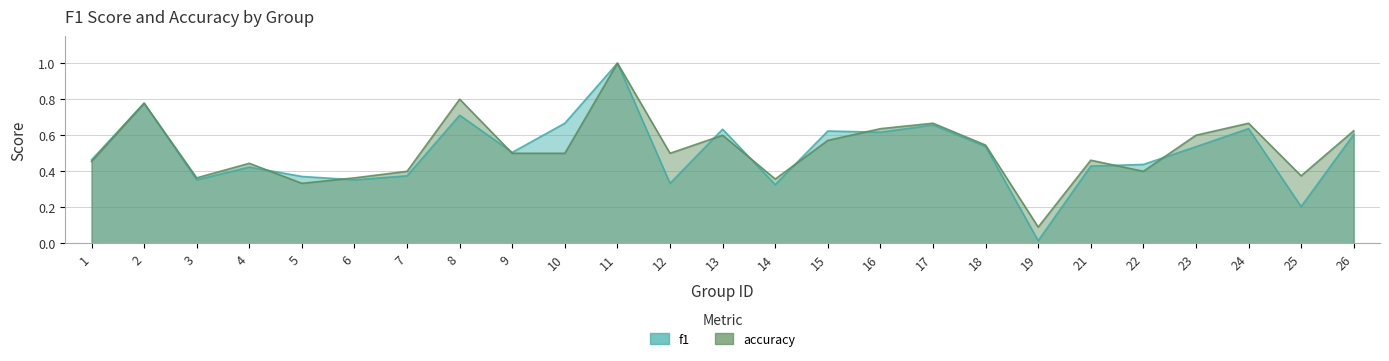

Reading left to right, what are all the values shown in this chart?

f1: 0.5	0.8	0.4	0.4	0.4	0.4	0.4	0.7	0.5	0.7	1.0	0.3	0.6	0.3	0.6	0.6	0.7	0.5	0.0	0.4	0.4	0.5	0.6	0.2	0.6
accuracy: 0.5	0.8	0.4	0.4	0.3	0.4	0.4	0.8	0.5	0.5	1.0	0.5	0.6	0.4	0.6	0.6	0.7	0.5	0.1	0.5	0.4	0.6	0.7	0.4	0.6